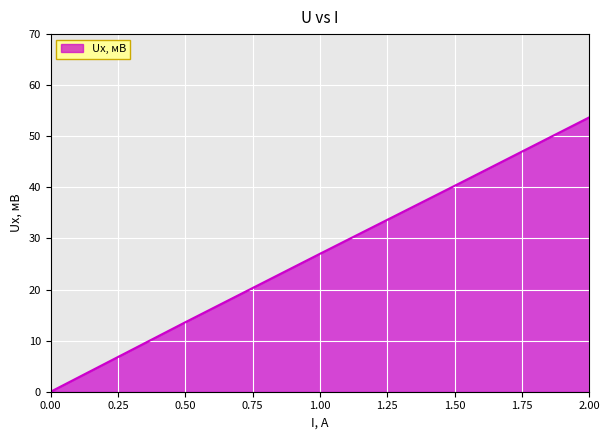

What is the greatest value displayed?

53.7